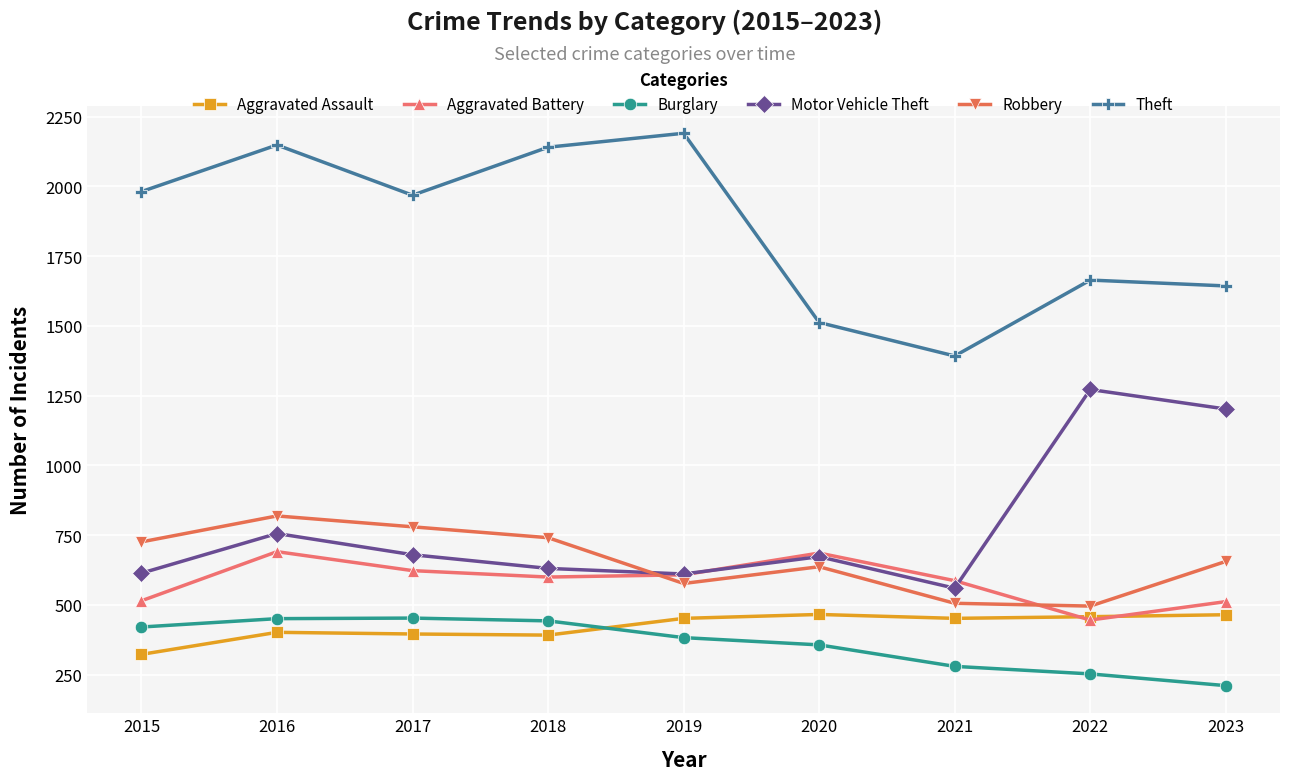

How many lines are shown in the chart?

6